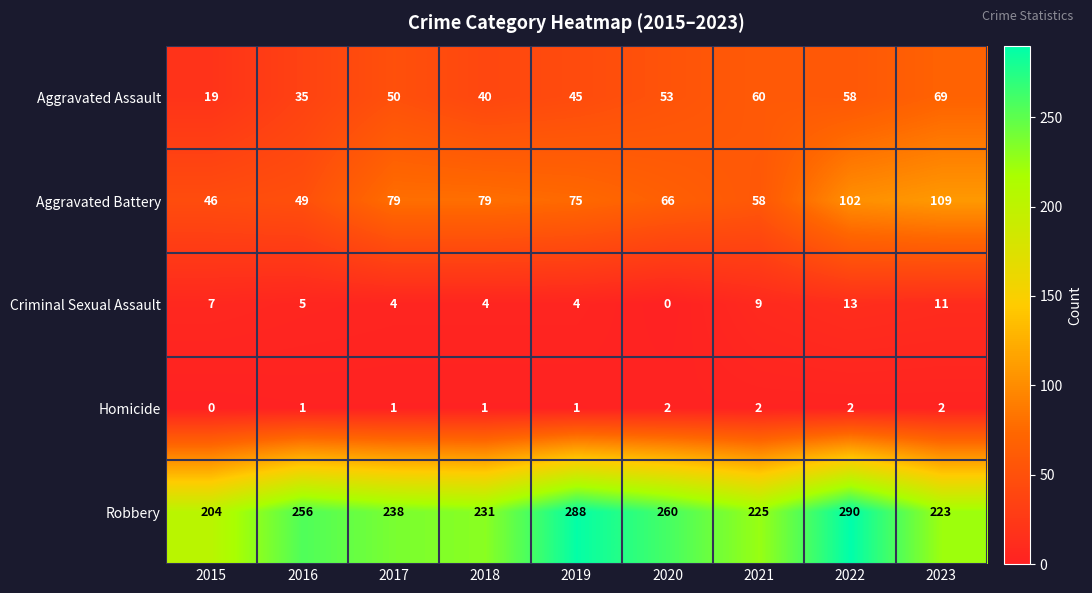

What is the greatest value displayed?

290